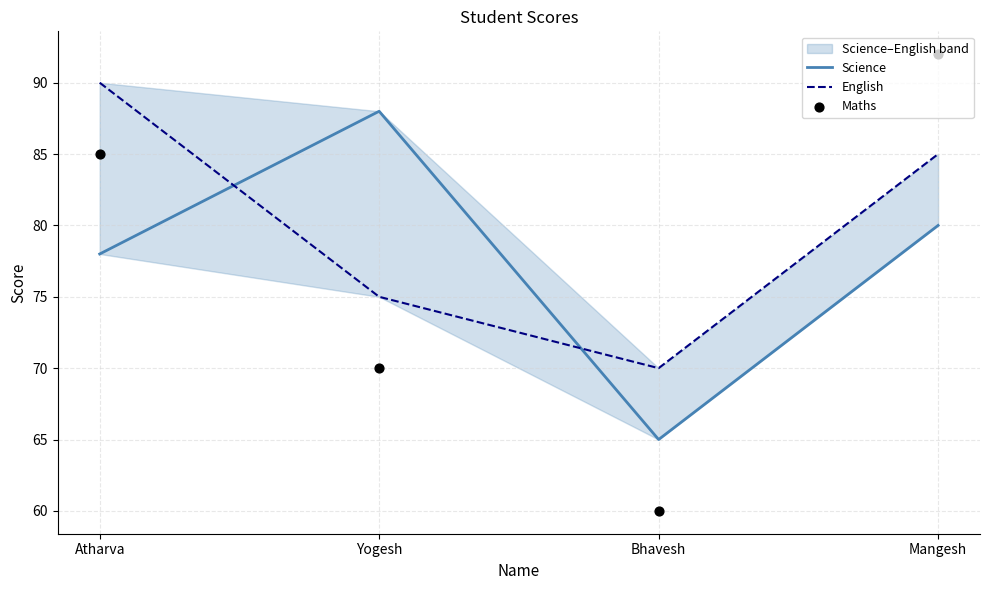

Which series reaches the maximum Y coordinate?

Maths